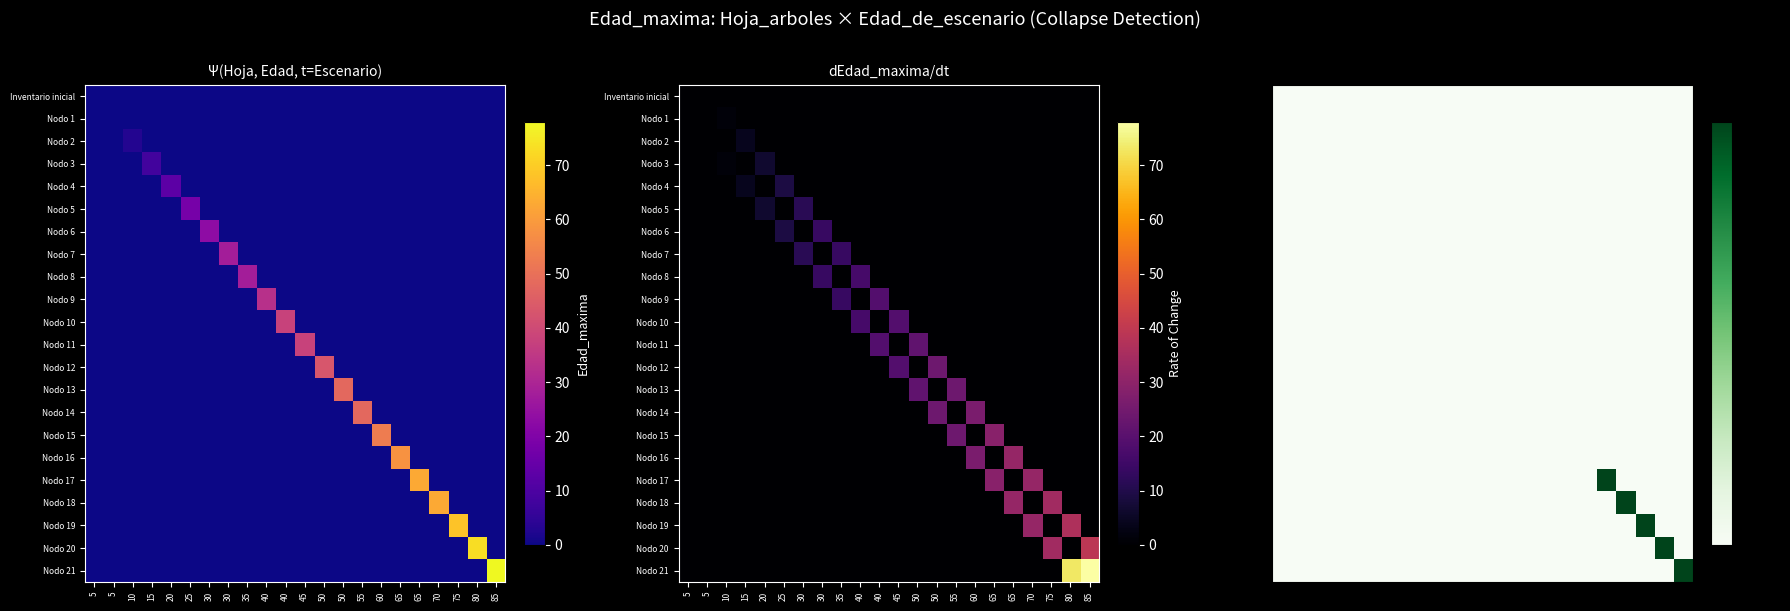

How many data points in Nodo 18 are above 0?

1